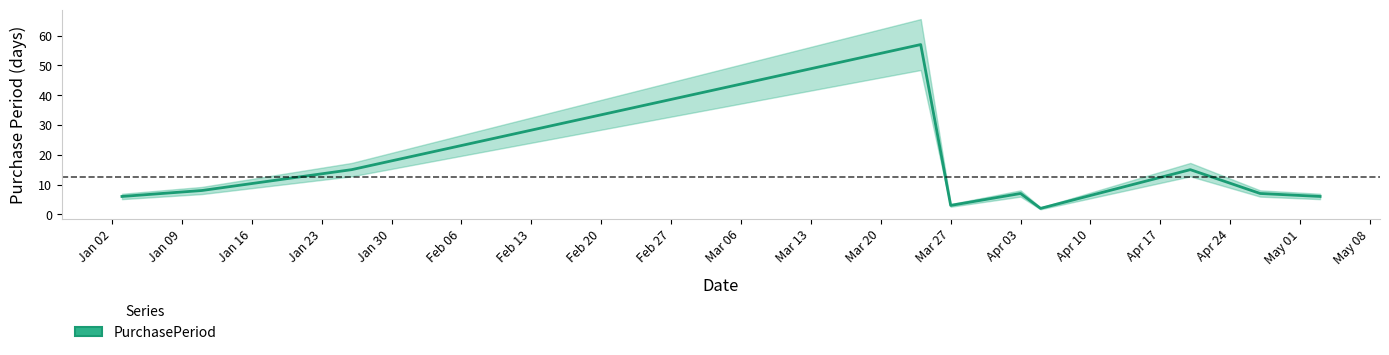

What is the maximum value shown in the chart?

57